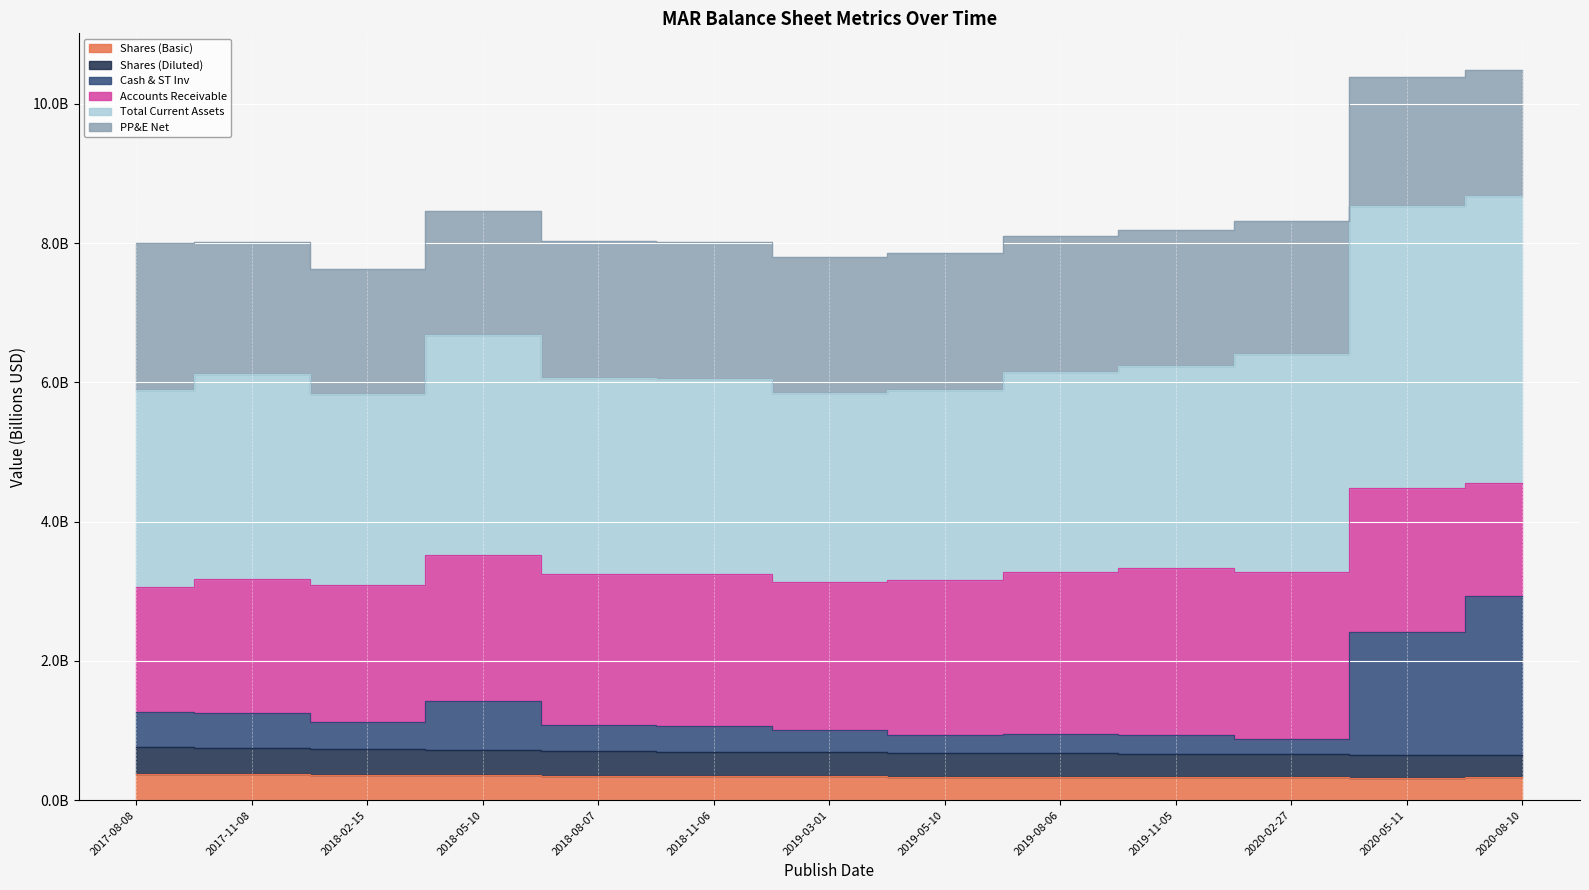

What position from the left is 2018-02-15?

3